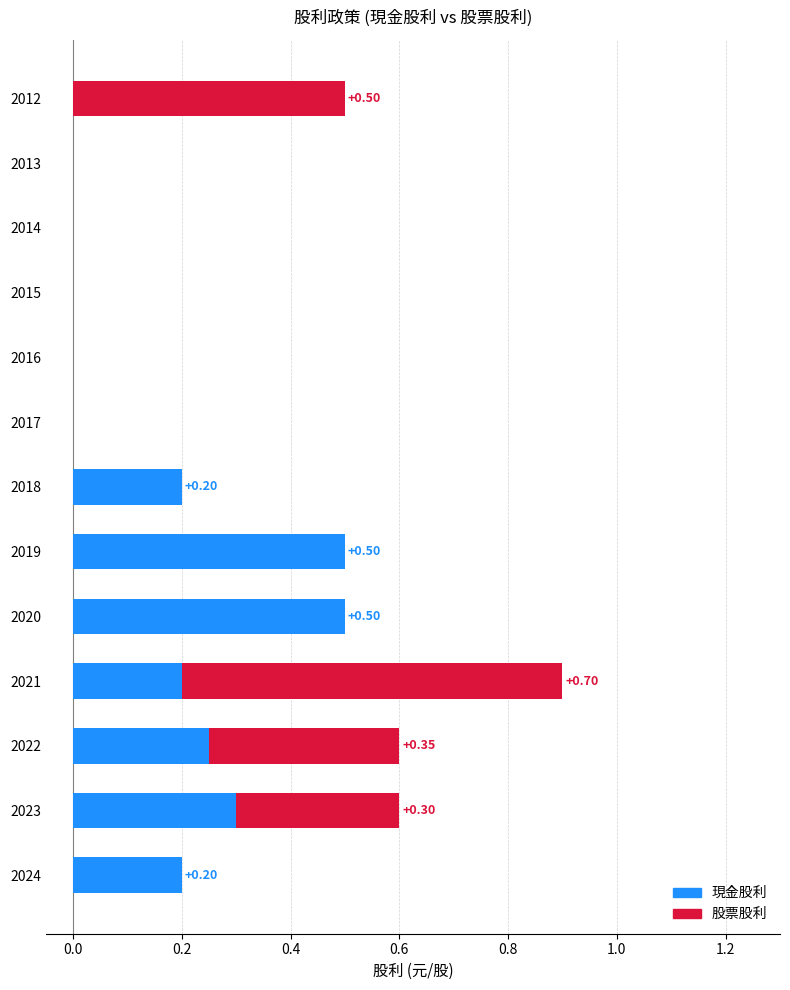

At 2021, list the series in order from largest to smallest.

股票股利, 現金股利